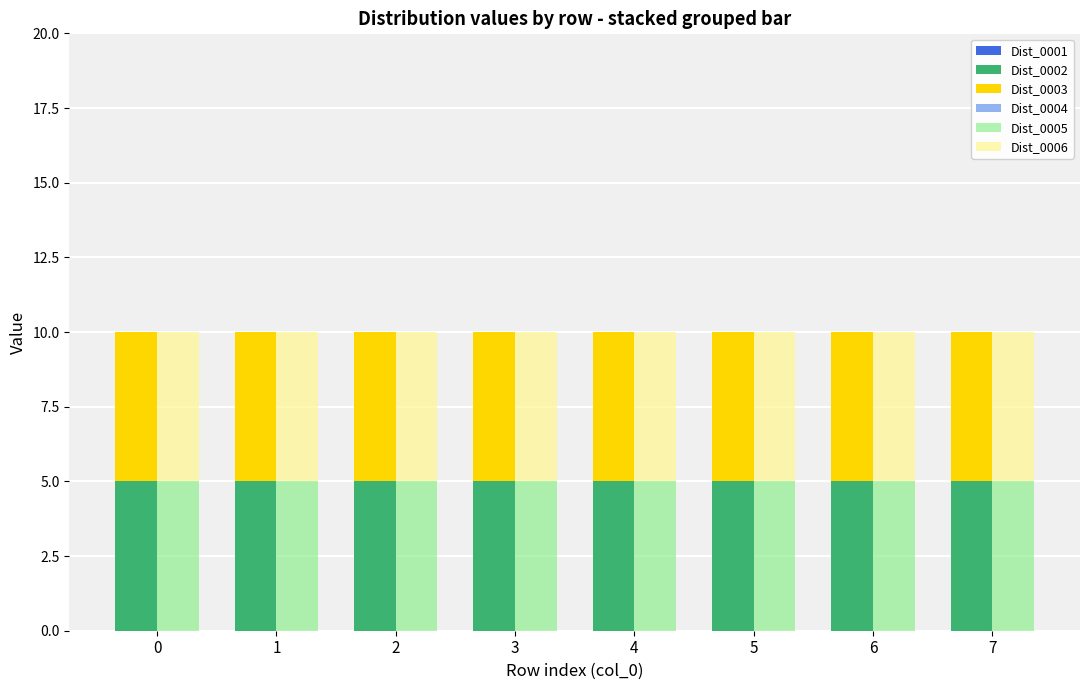

How many data points does each series have?

8